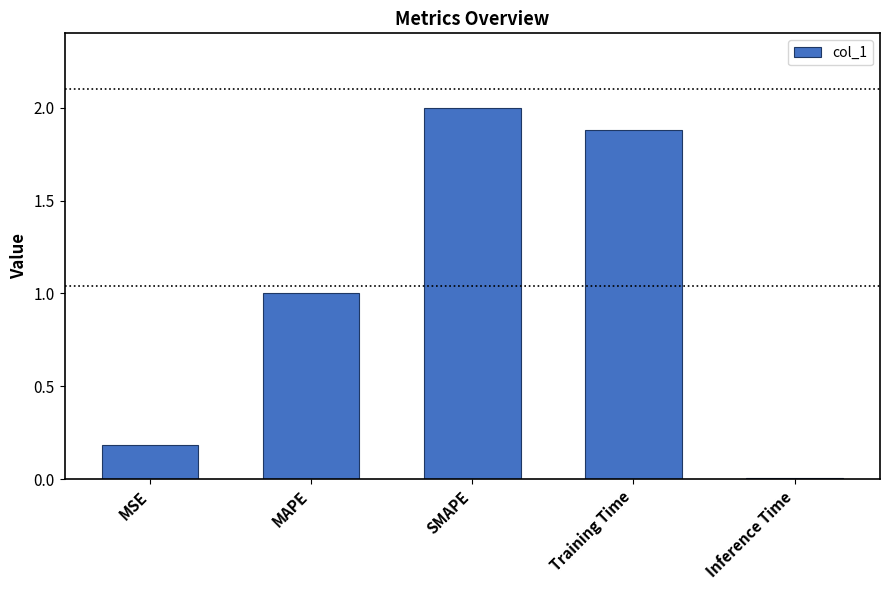

What is the difference between the maximum and second lowest values?

1.8